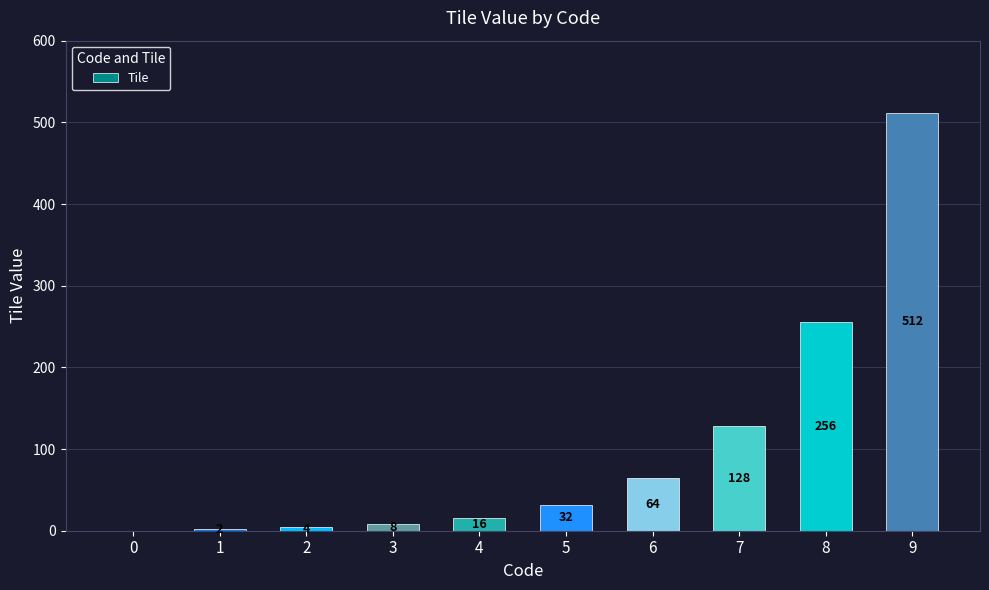

At which category does the chart reach its peak across all series?

9